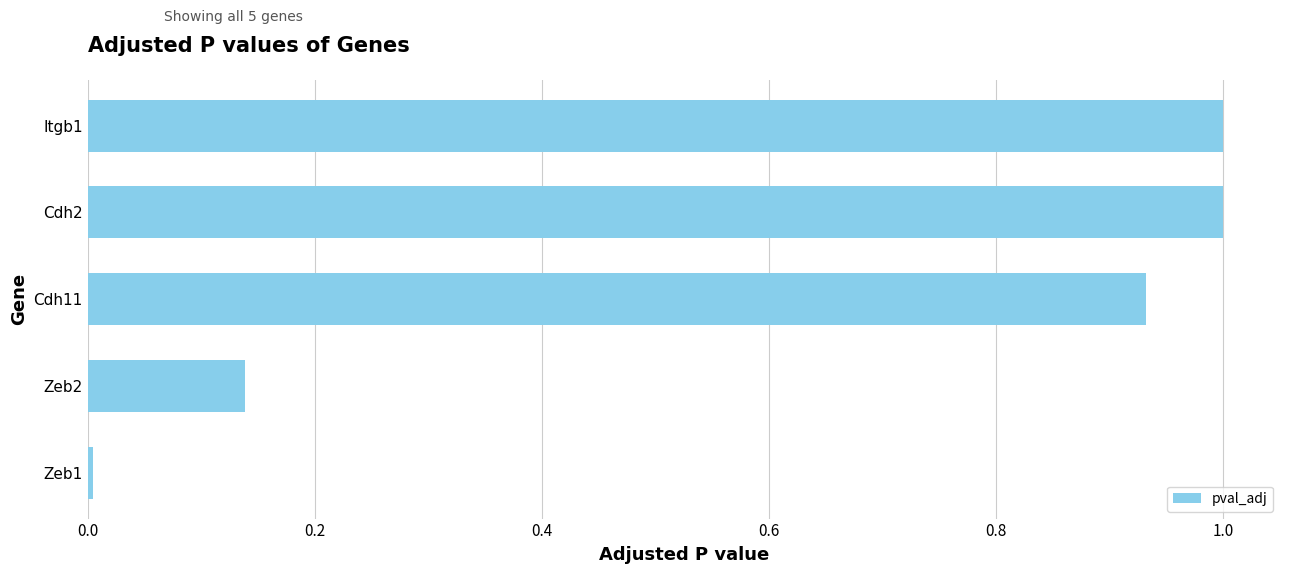

The value at Cdh2 is 0.7. True or false?

False